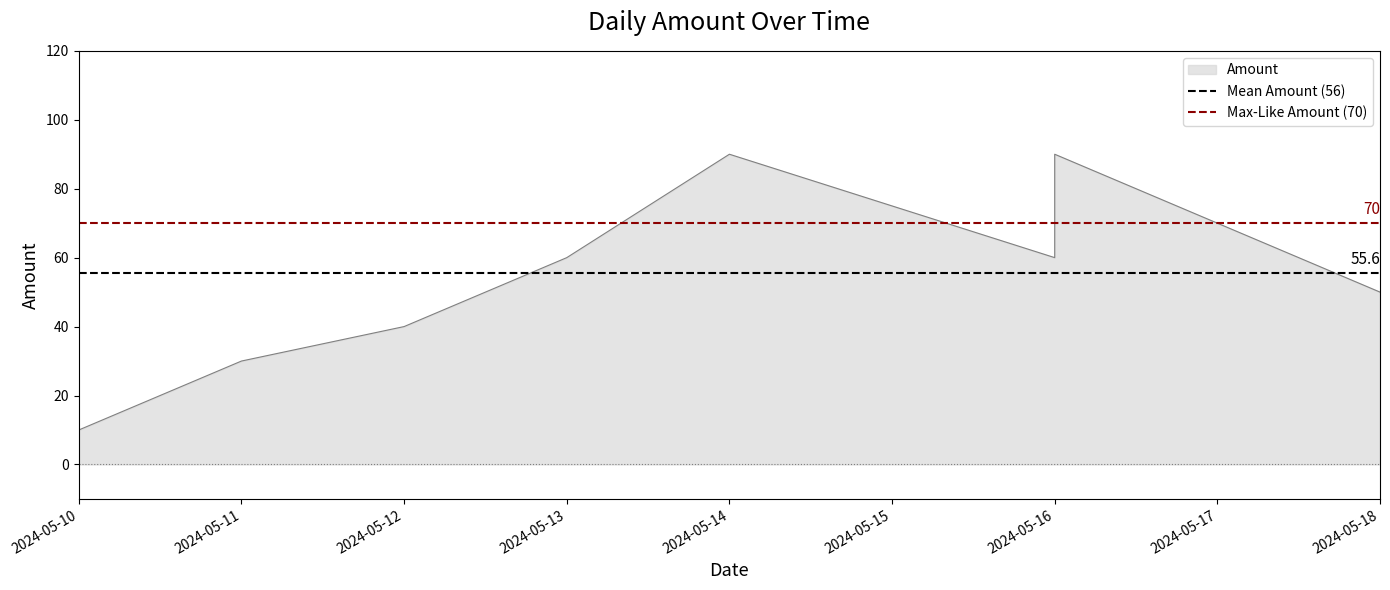

Where is Max-Like Amount (70) nearest to the value 70?

2024-05-10